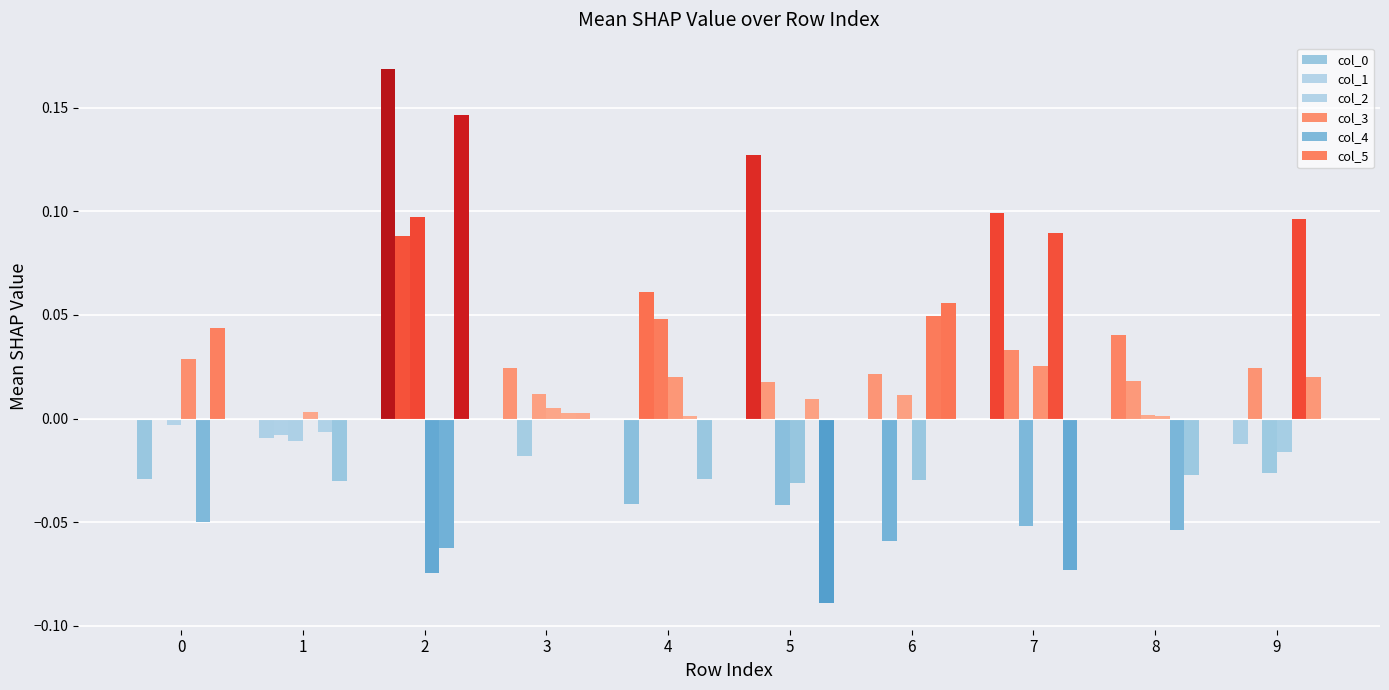

True or false: col_5 has a value of 0.1 at 2.

True